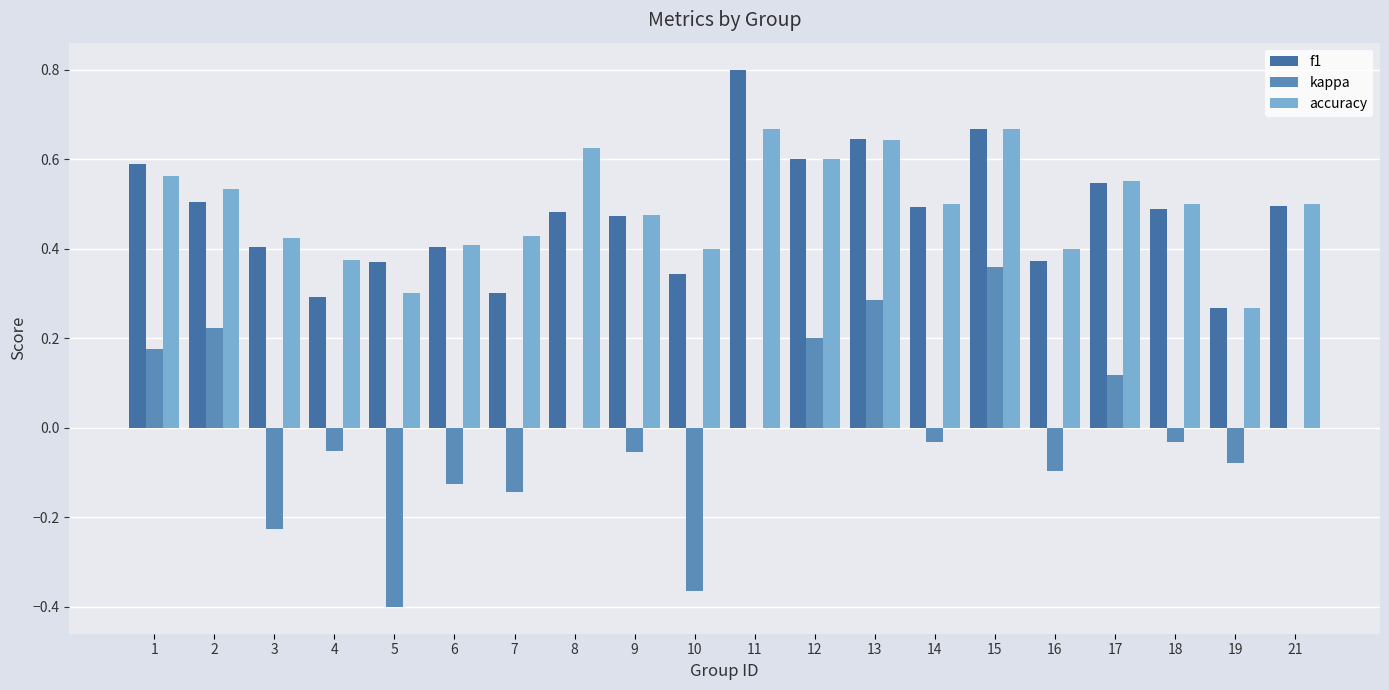

How many categories are shown in the chart?

20